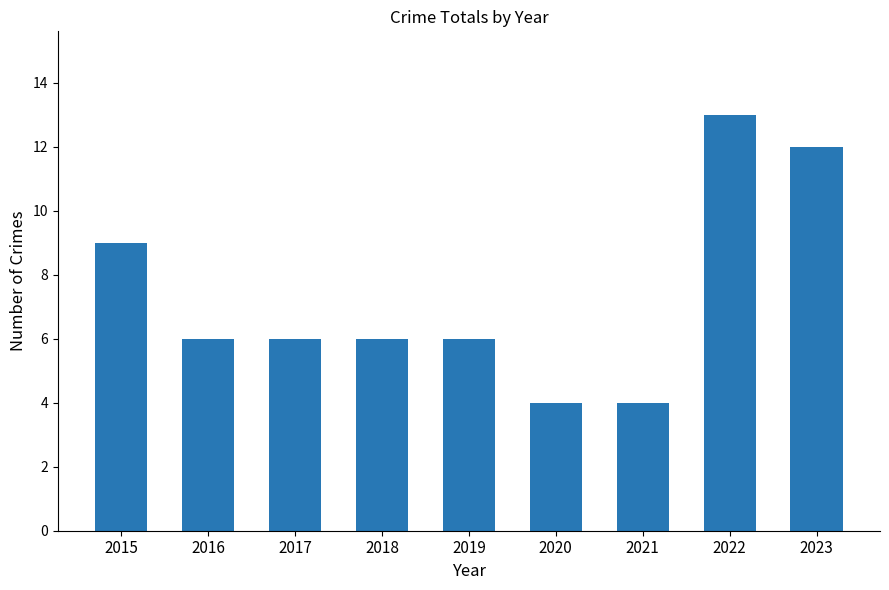

What is the difference between the second highest and minimum values?

8